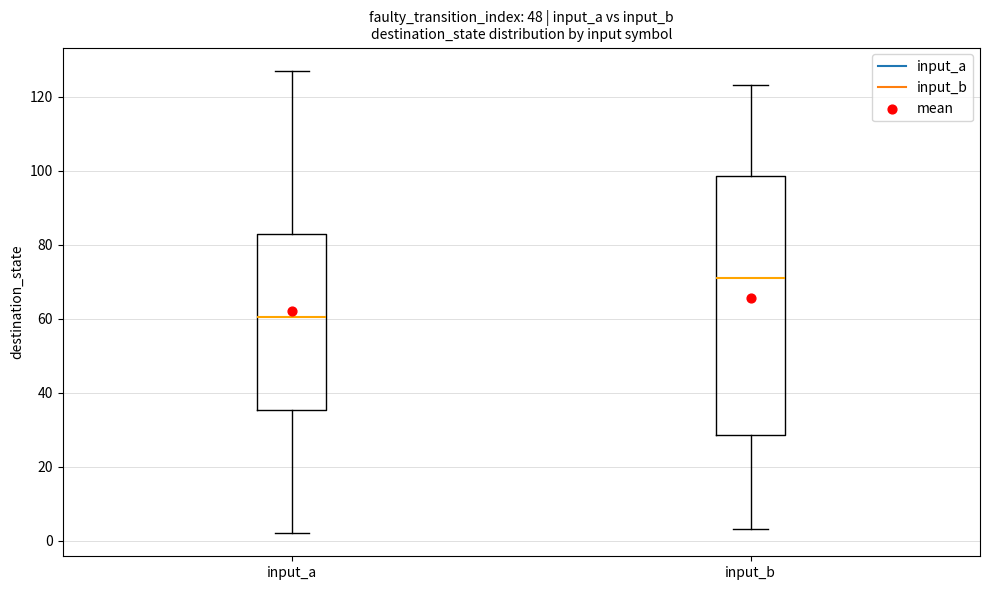

Reading left to right, read every box against the y-axis: the position of its median line, the range the box covers, and the ends of its whiskers. The values are not printed on the chart, so give them approximately, as read against the axis.

input_a: median 60, box 36 to 82, whiskers 2 to 128
input_b: median 72, box 28 to 98, whiskers 4 to 124